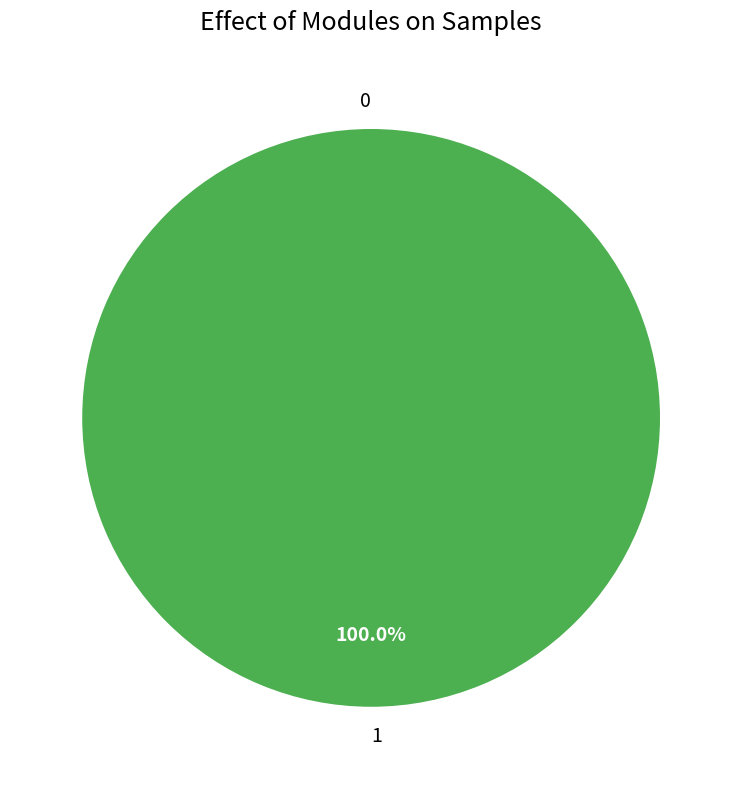

What is the change in value from 0 to 1?

+1